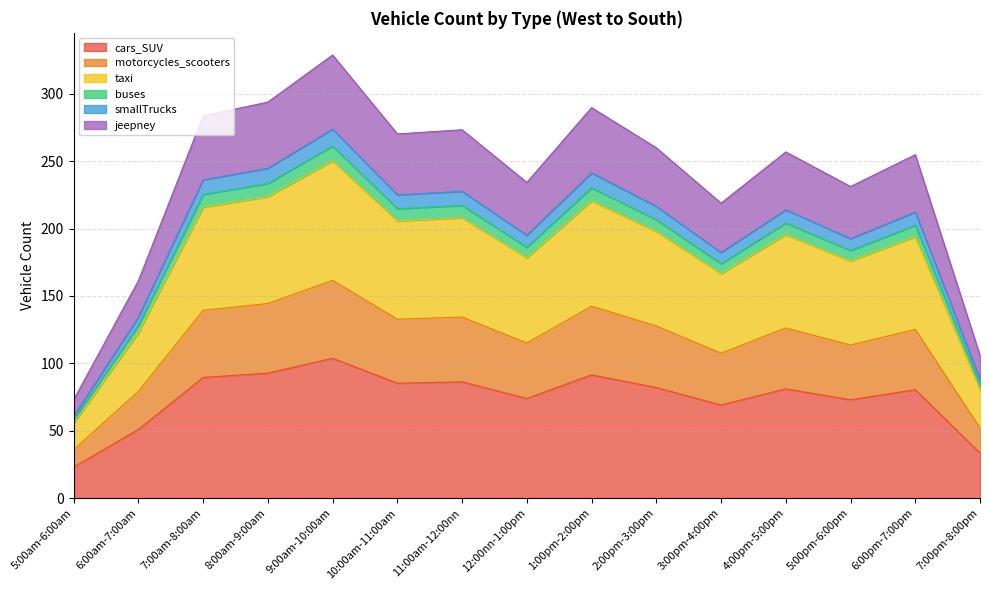

What is the highest value of the cars_SUV series?

103.7